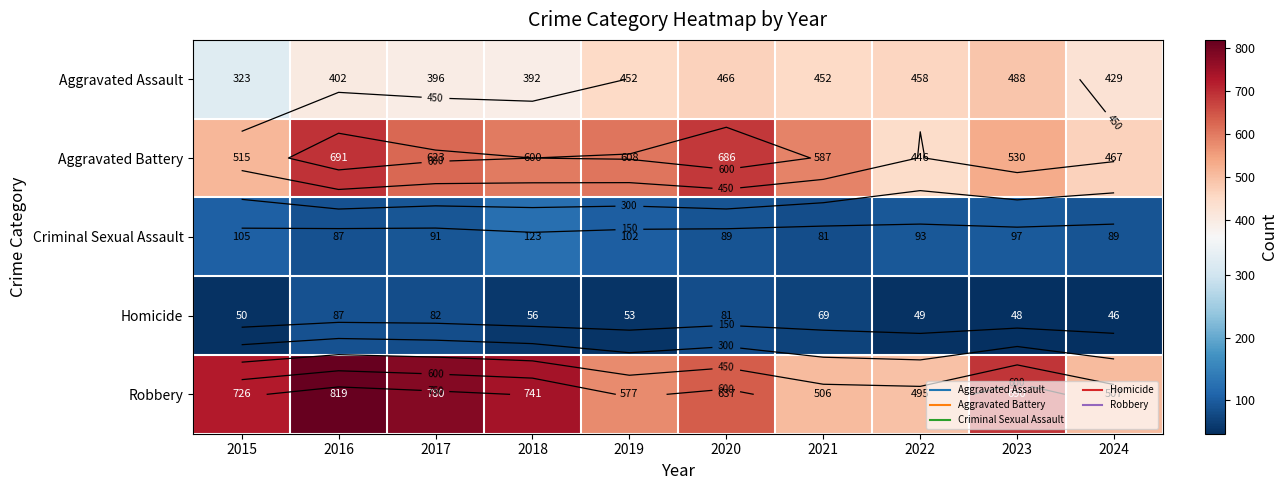

Count the number of categories in the chart.

10